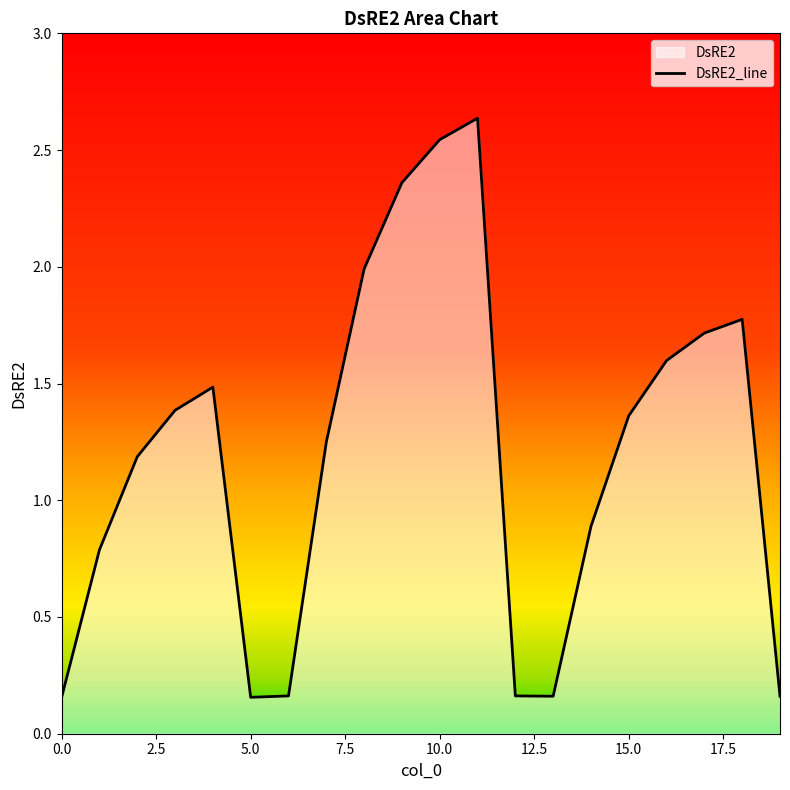

How many lines are shown in the chart?

1